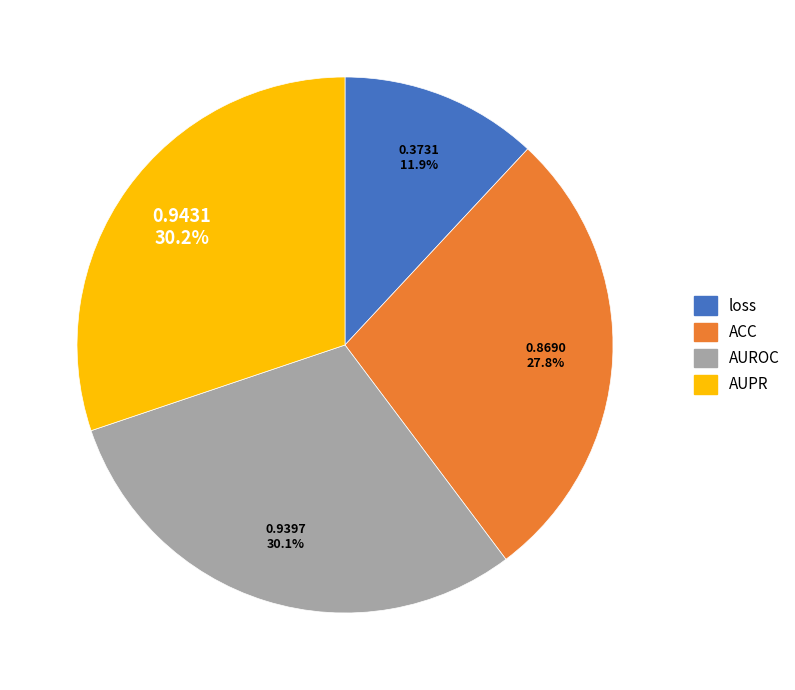

The AUROC slice represents 21% of the pie. True or false?

False